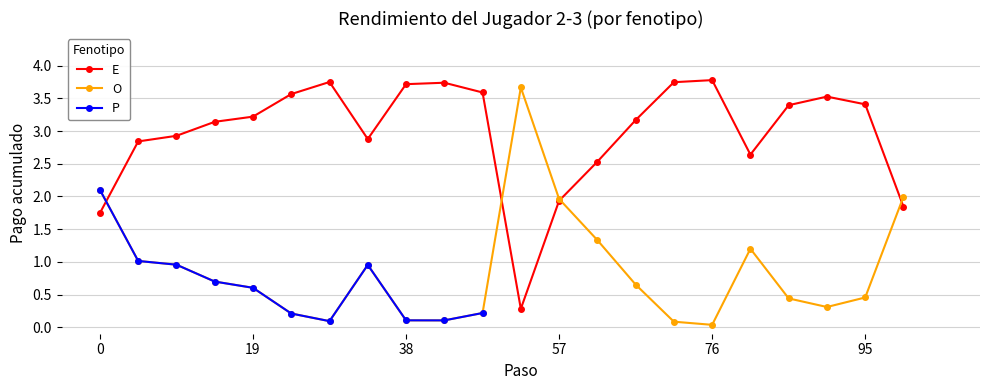

True or false: E has a value of 1.9 at 57.

True